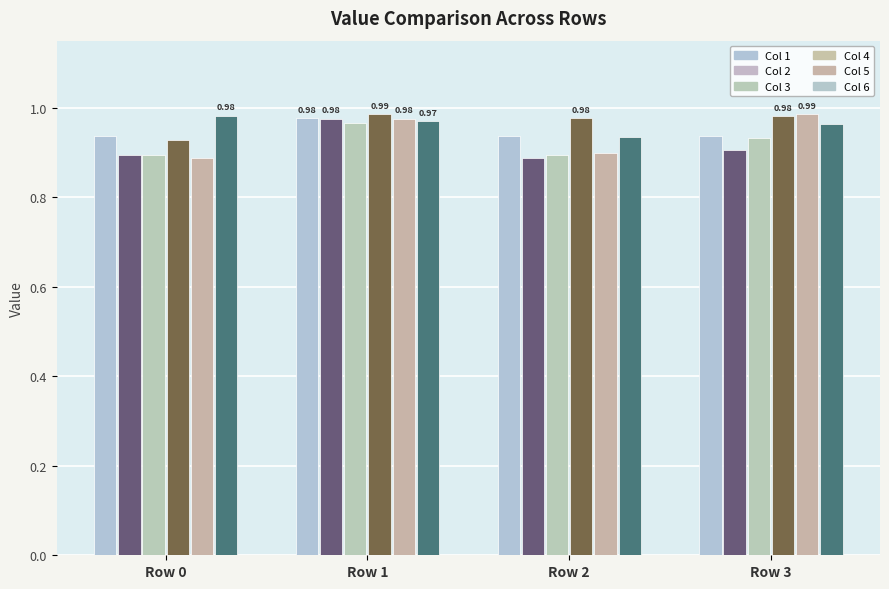

Rank the series by their maximum value, from lowest to highest.

Col 3, Col 2, Col 1, Col 6, Col 5, Col 4